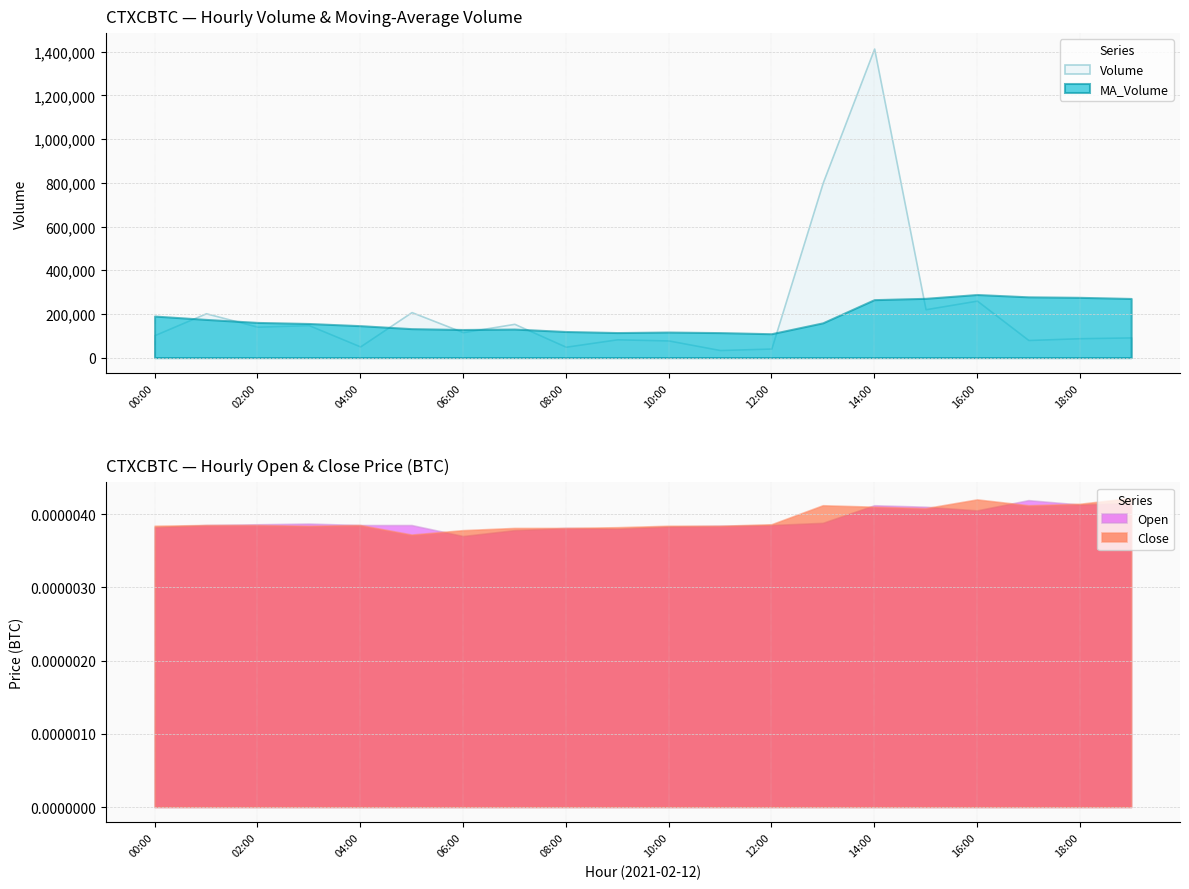

How many series are shown in this chart?

4